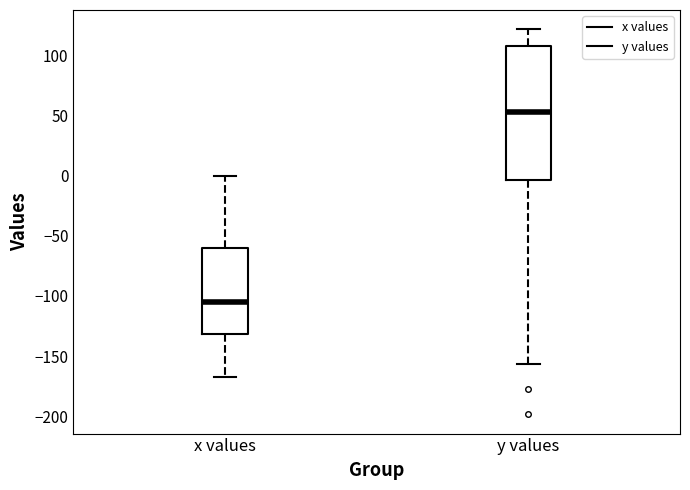

Which box is the tallest, from its lower edge to its upper edge?

y values